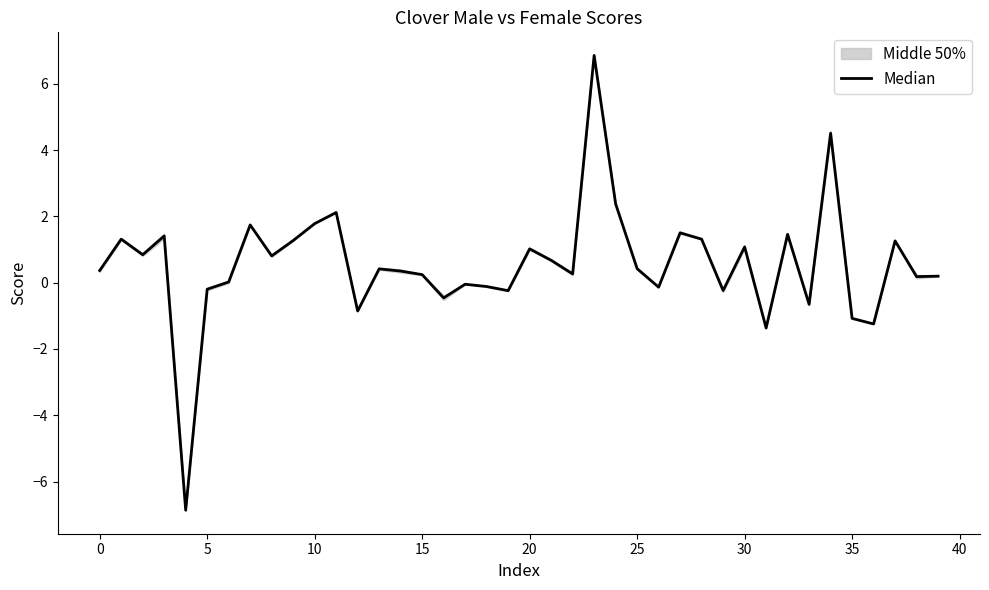

What is the change in value from 13 to 22?

-0.2